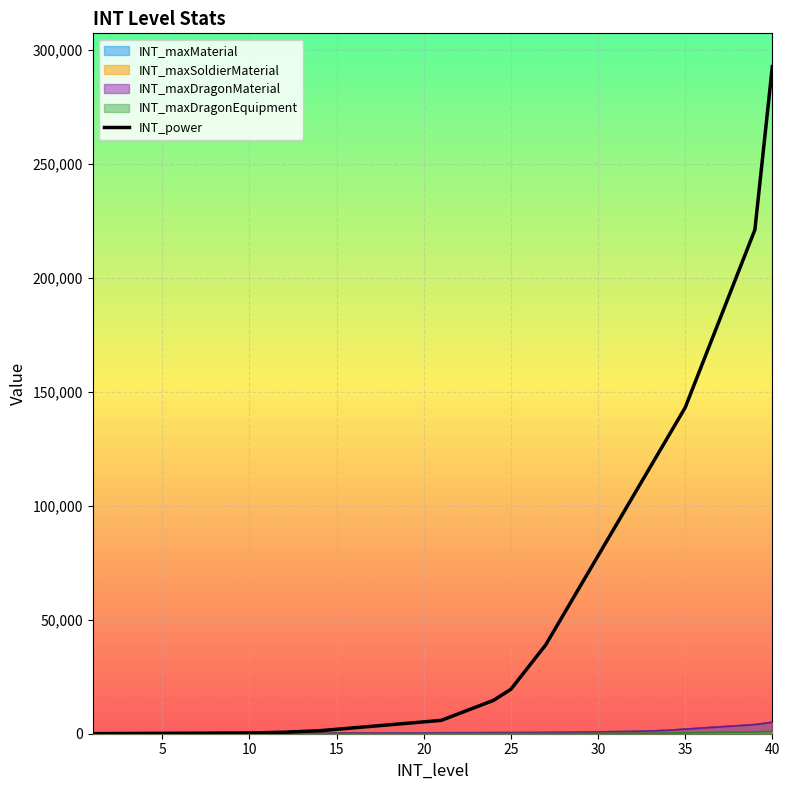

At which category is the sum across all series the highest?

40